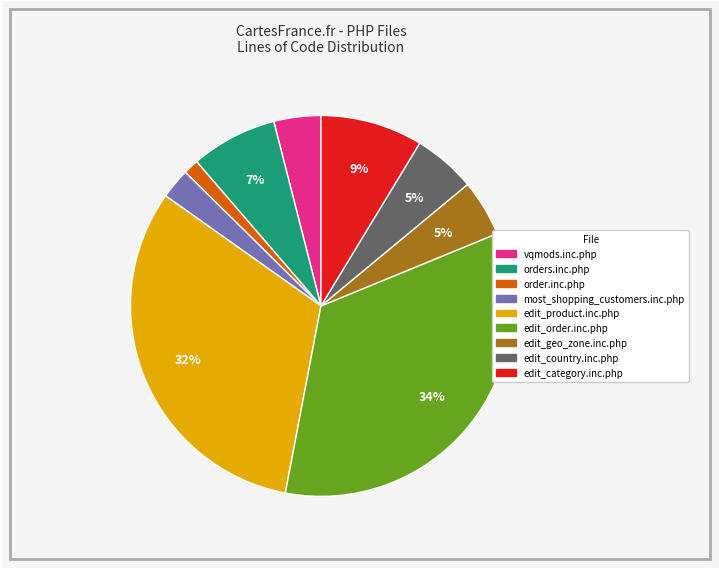

How many segments does this pie chart have?

9